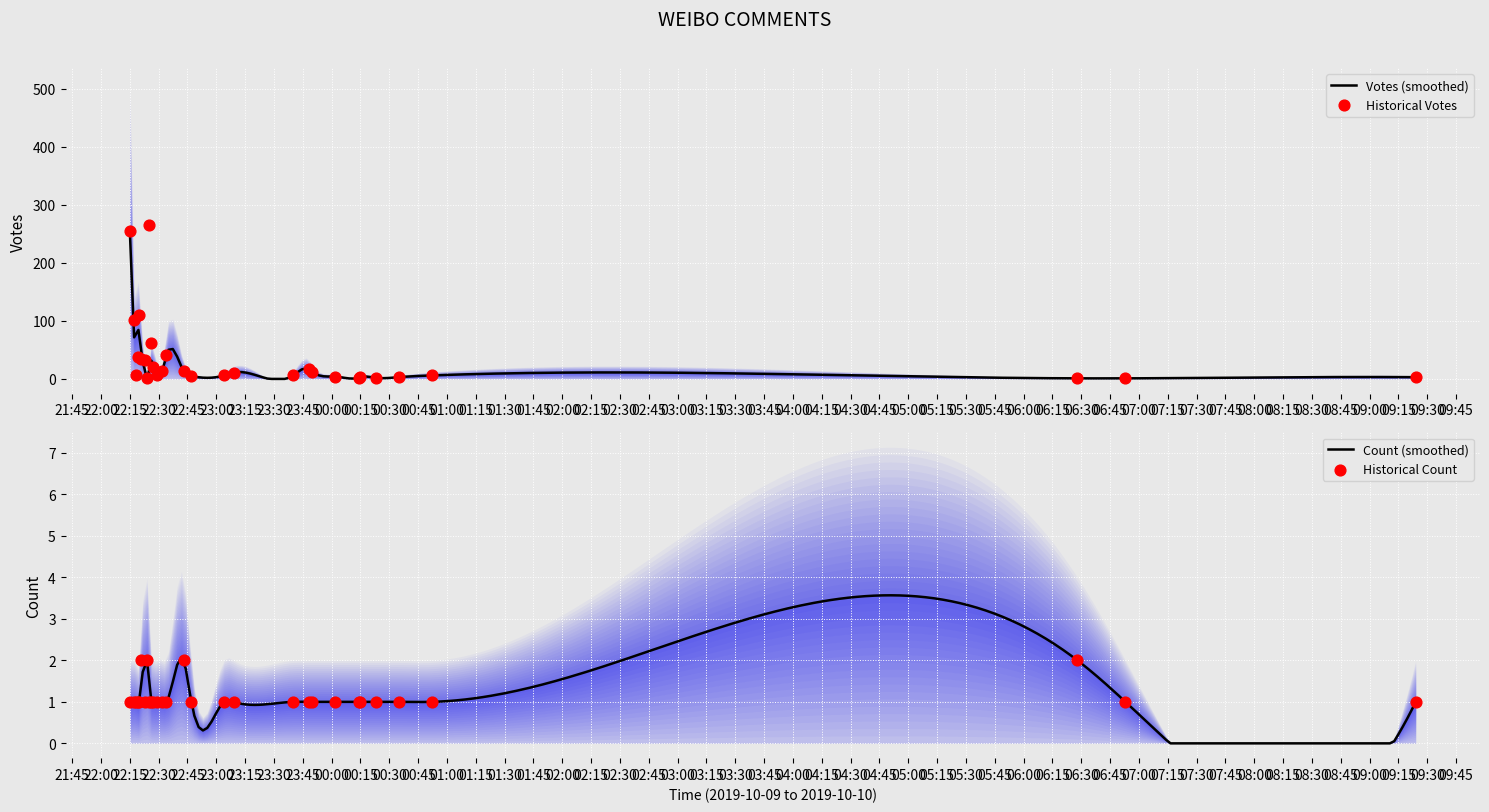

Is the value of Count at 2019-10-09 22:21 greater than the value of Votes at 2019-10-10 00:02?

No